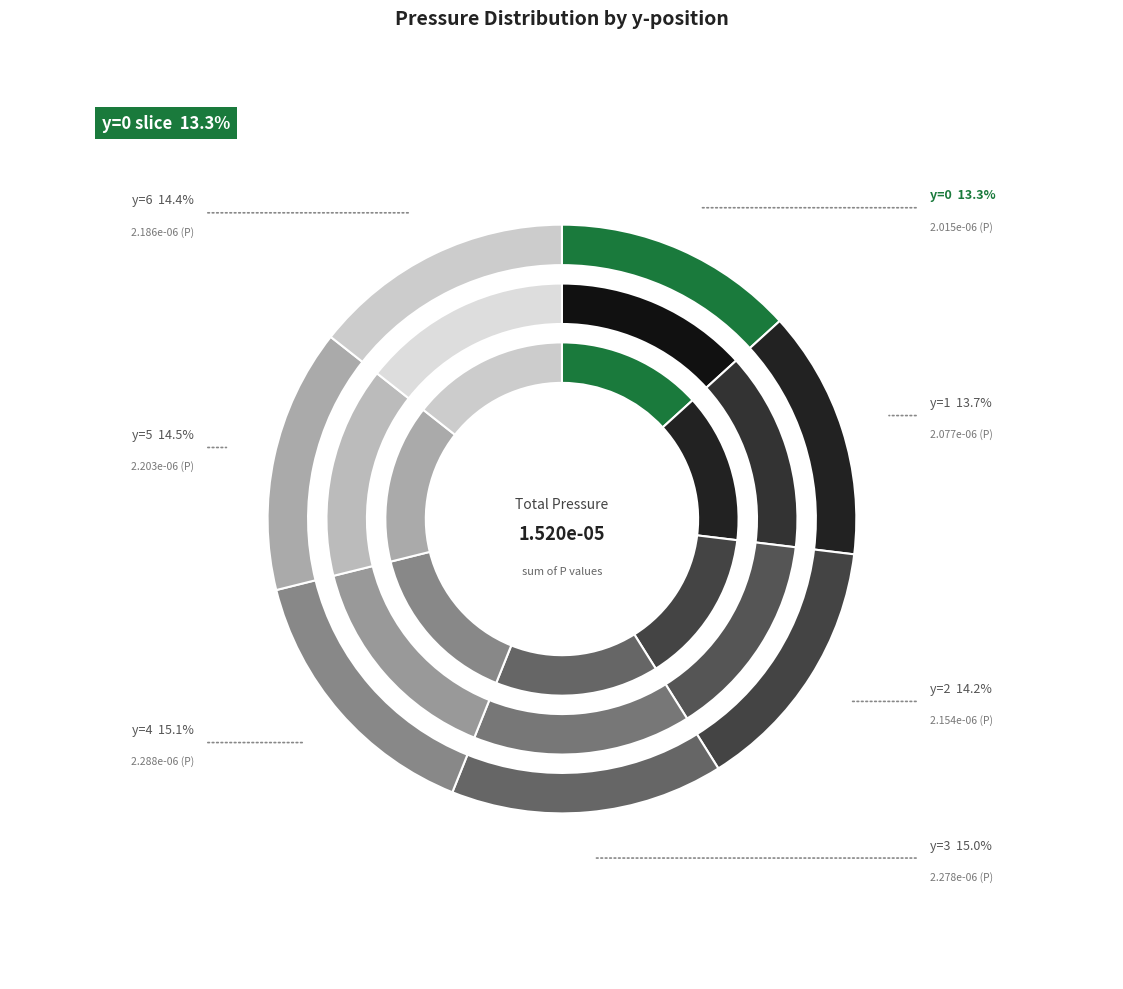

Does y=6 represent more than half of the total?

No